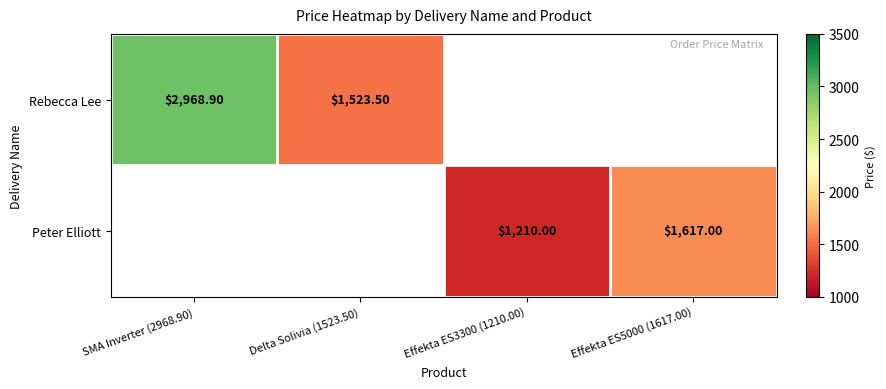

Is the value of Peter Elliott at Effekta ES3300 (1210.00) greater than the value of Rebecca Lee at Delta Solivia (1523.50)?

No